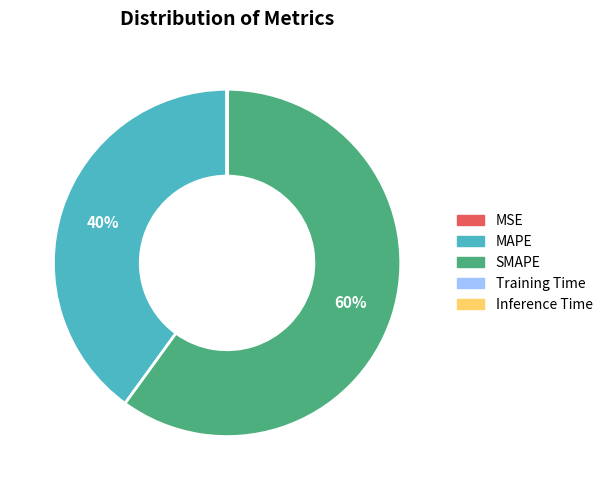

The SMAPE slice represents 60% of the pie. True or false?

True